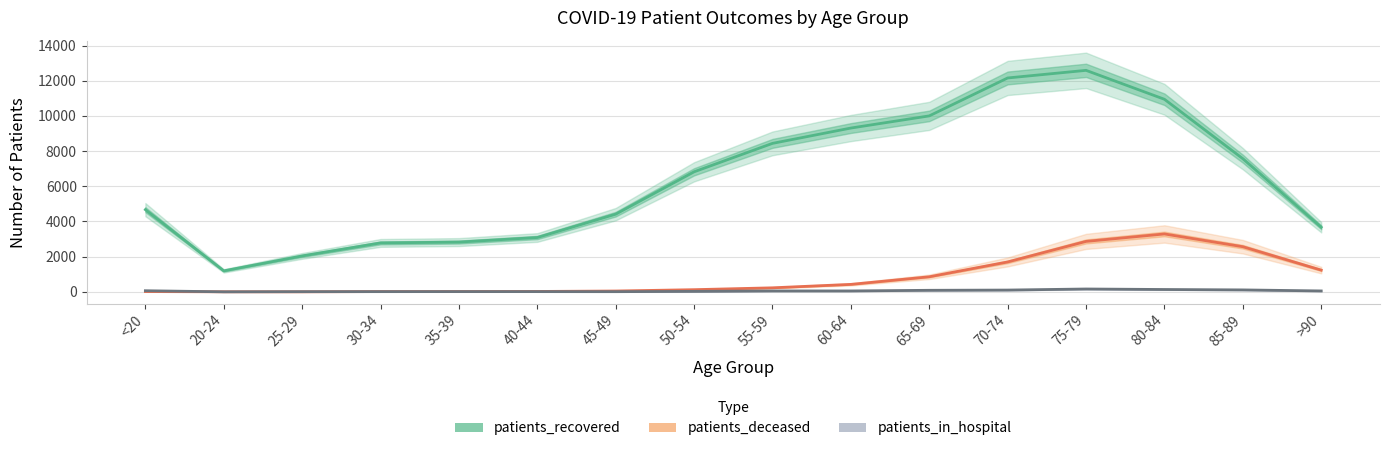

How many interior local peaks does the patients_deceased series have?

1